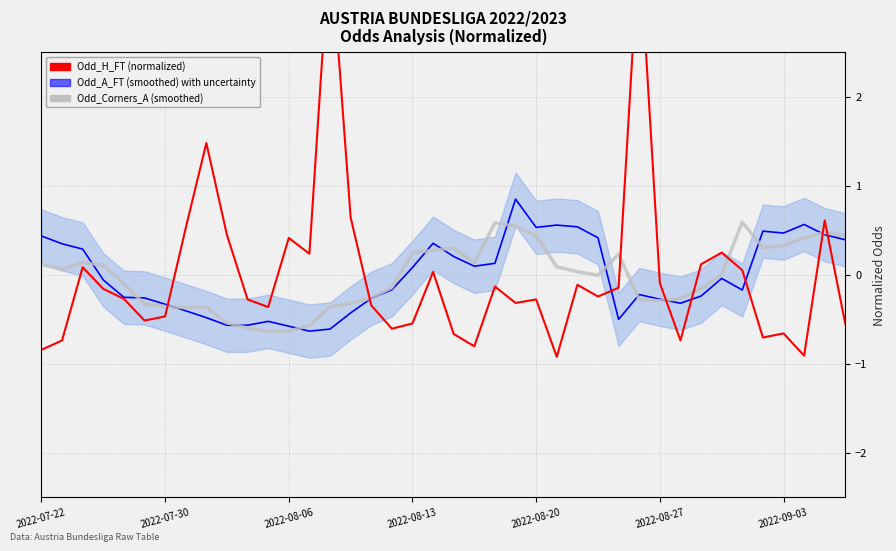

After their last crossing, which series has the higher values: Odd_Corners_A (smoothed) or Odd_H_FT (normalized)?

Odd_Corners_A (smoothed)